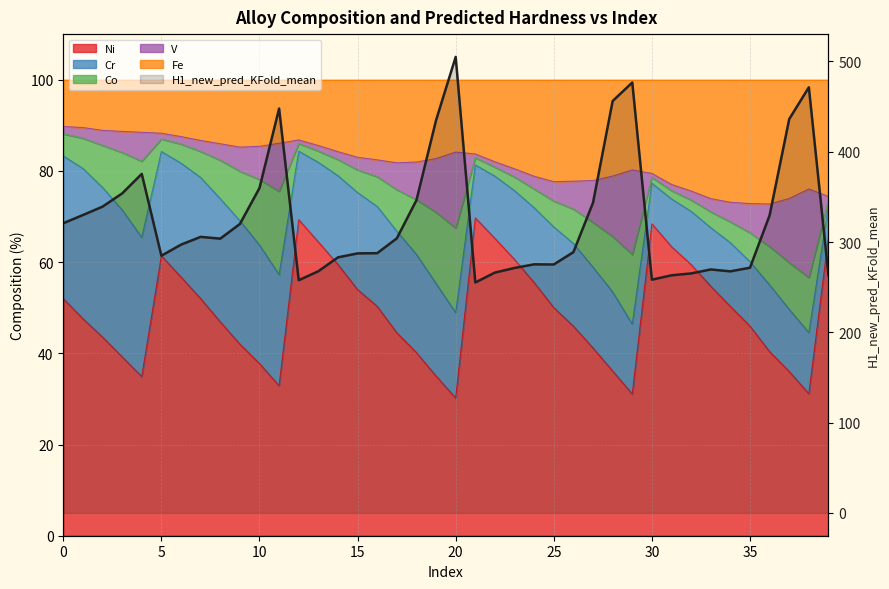

Which category has the lowest value across all series?

21